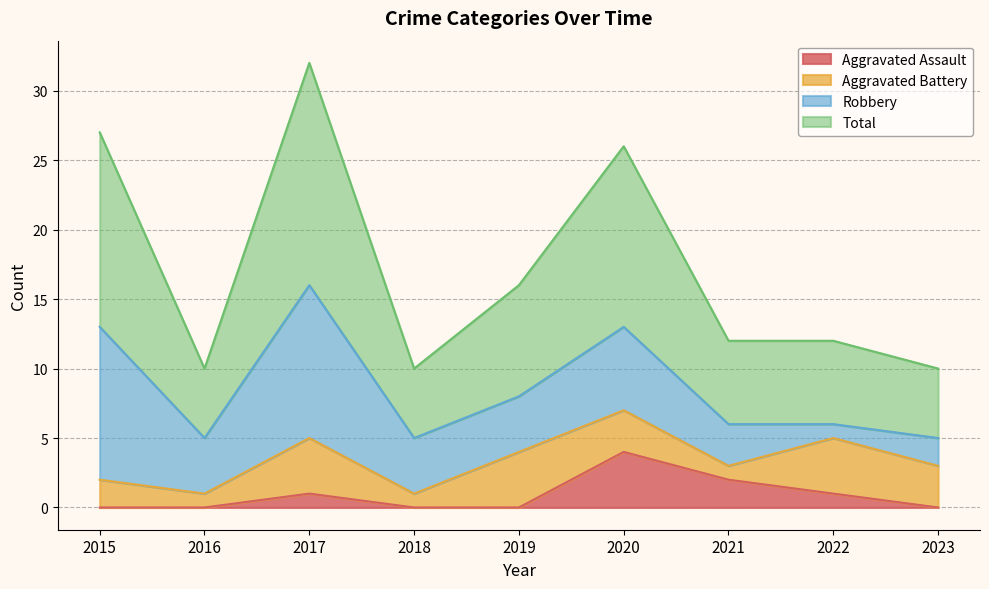

True or false: Aggravated Assault and Total intersect in this chart.

False